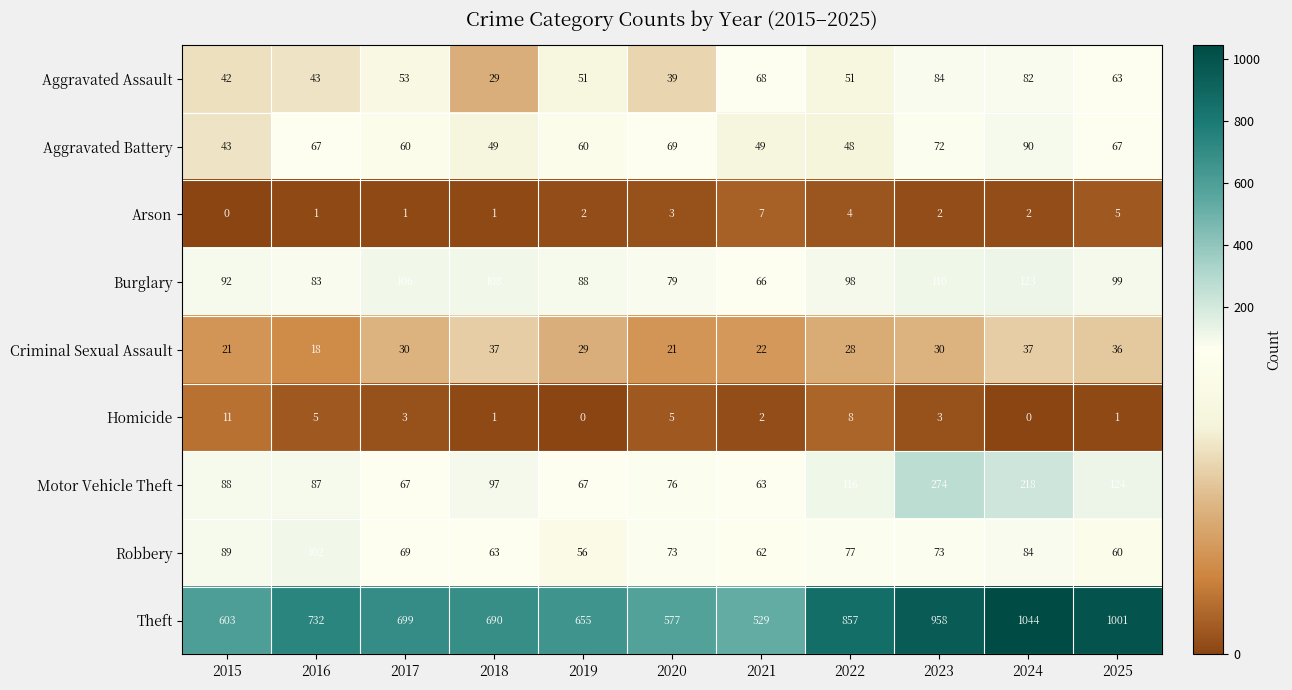

Which series has the largest total across all categories?

Theft